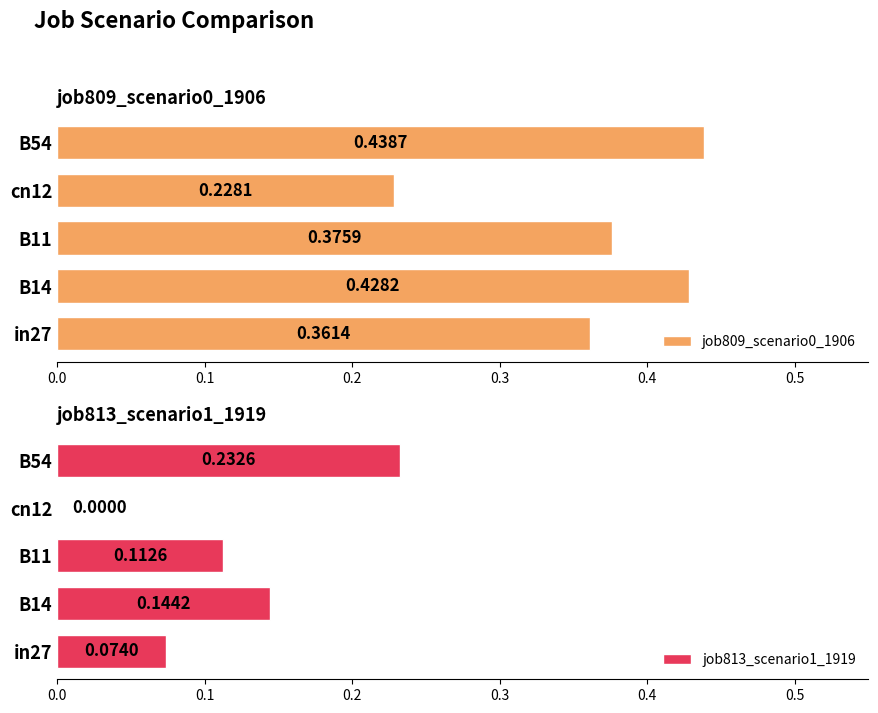

Is it true that job809_scenario0_1906 equals 0.2 at 0.3?

True